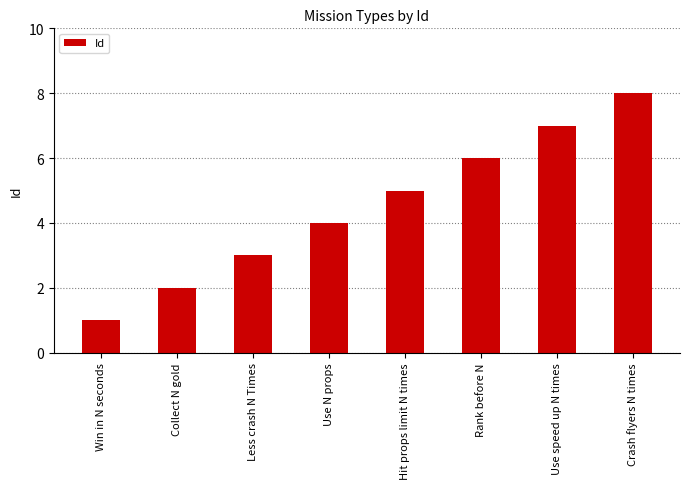

What is the change in value from Hit props limit N times to Crash flyers N times?

+3